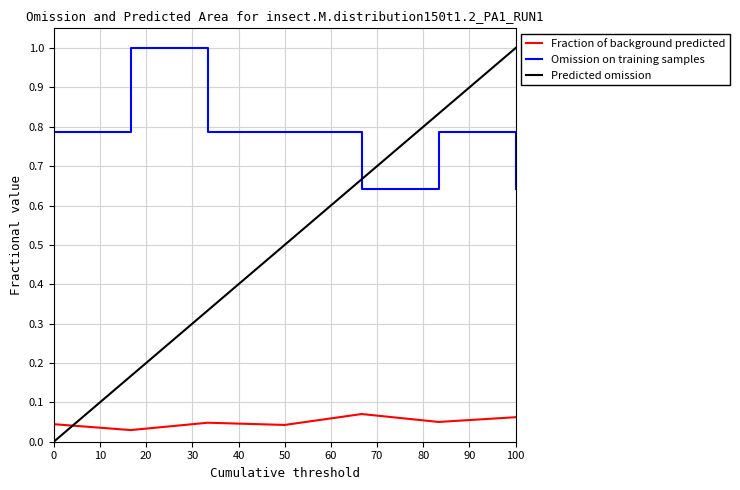

How many categories are shown in the chart?

7